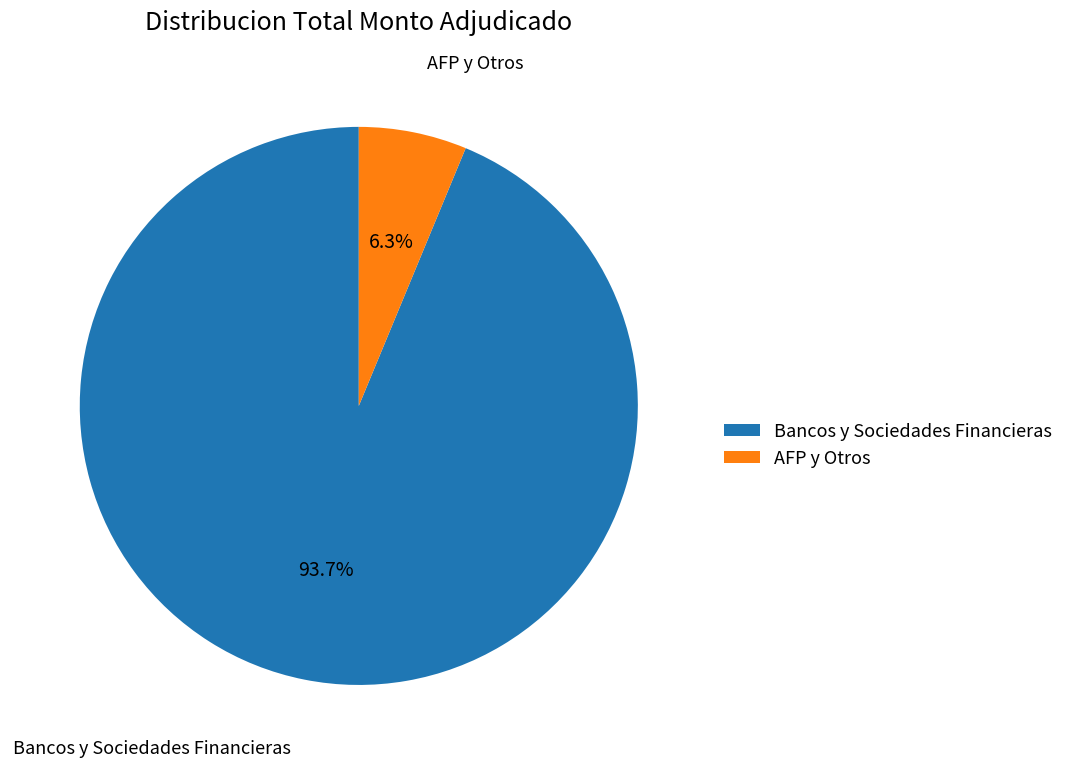

What is the smallest slice in the pie chart?

AFP y Otros